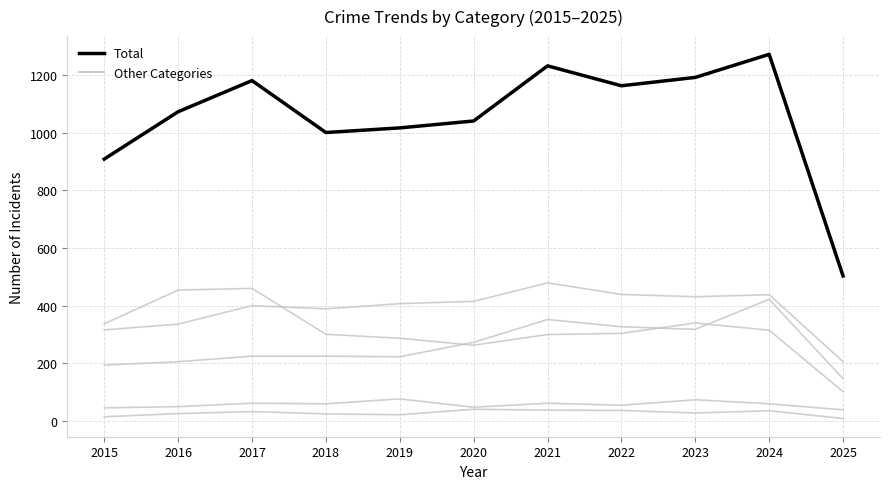

How many lines are shown in the chart?

6